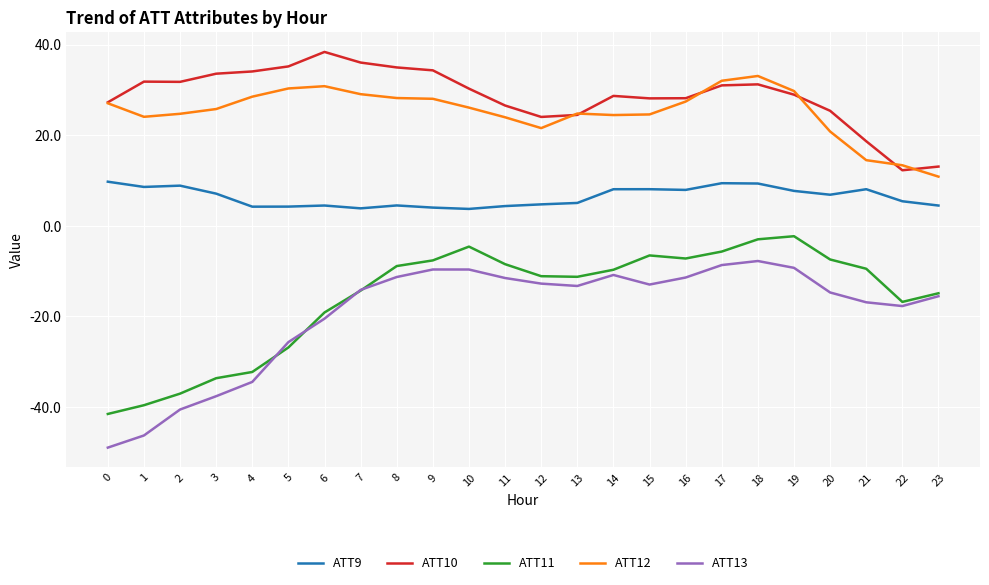

True or false: ATT10 and ATT9 intersect in this chart.

False